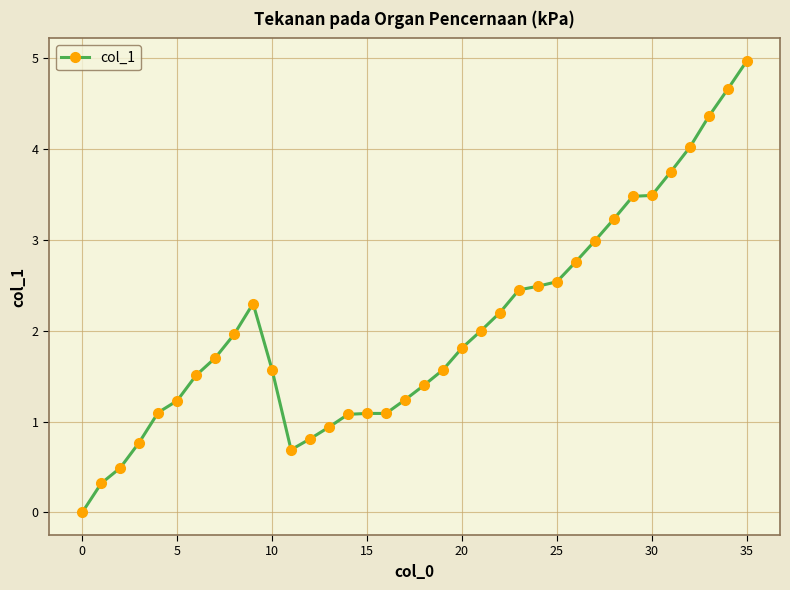

What is the maximum value shown in the chart?

5.0